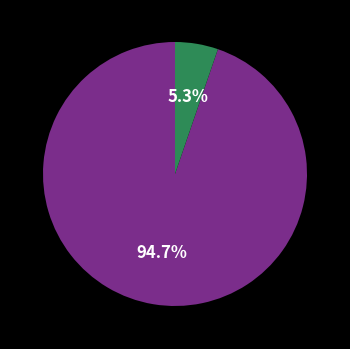

Count the number of slices in the pie.

2